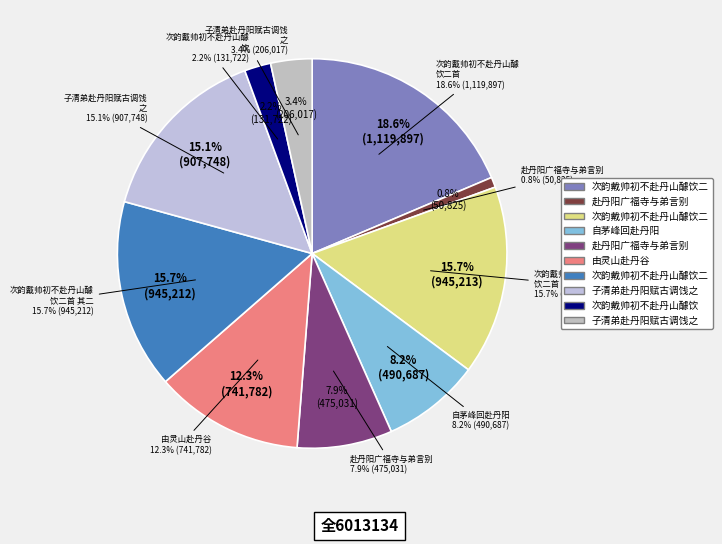

To the nearest percent, what is the combined percentage of 赴丹阳广福寺与弟言别 and 次韵戴帅初不赴丹山醵饮二首 其一?

24%